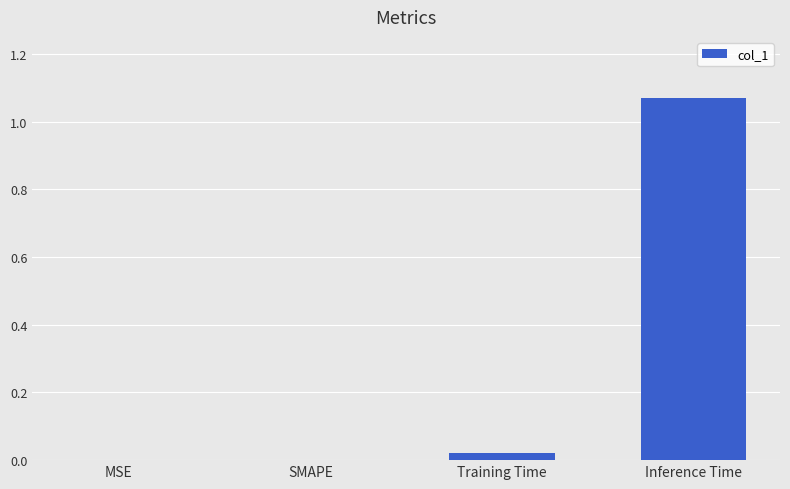

Between MSE and Training Time, which is larger?

Training Time